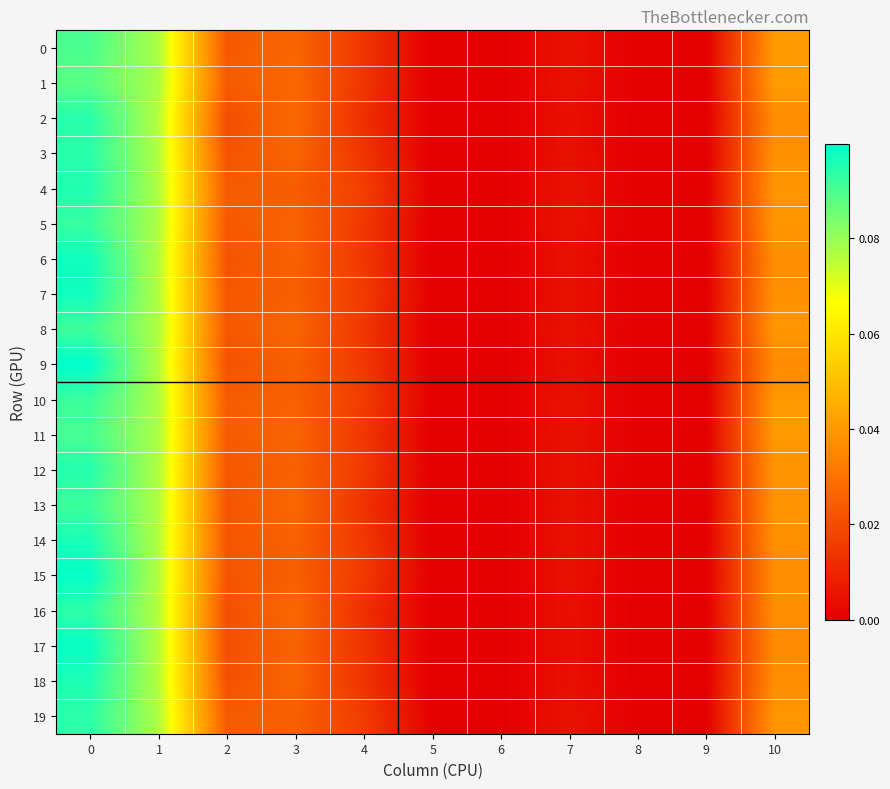

How many data points does each series have?

11